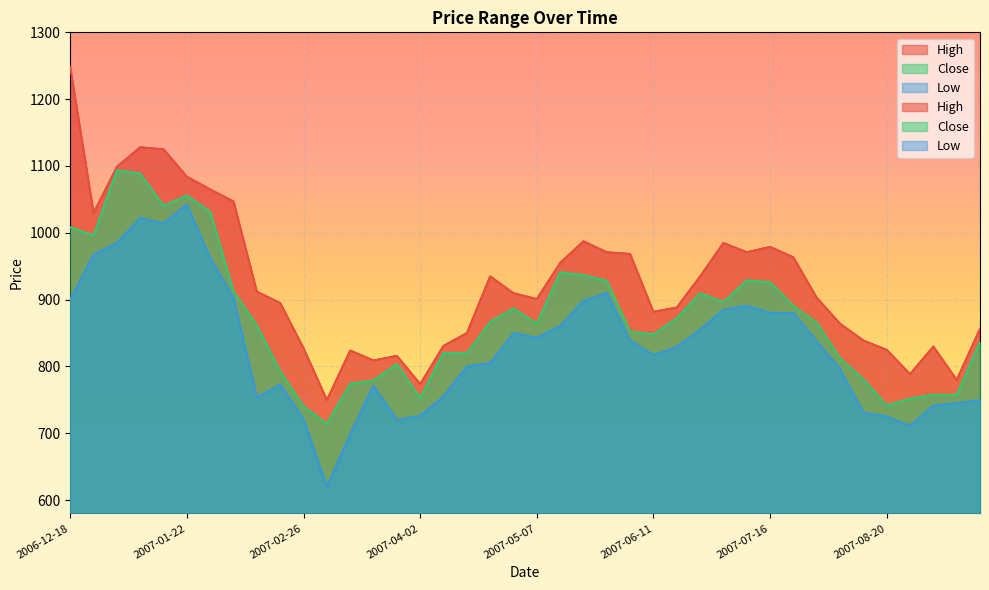

What is the sum of the Low values at 2007-08-20 and 2007-01-29?

1687.0